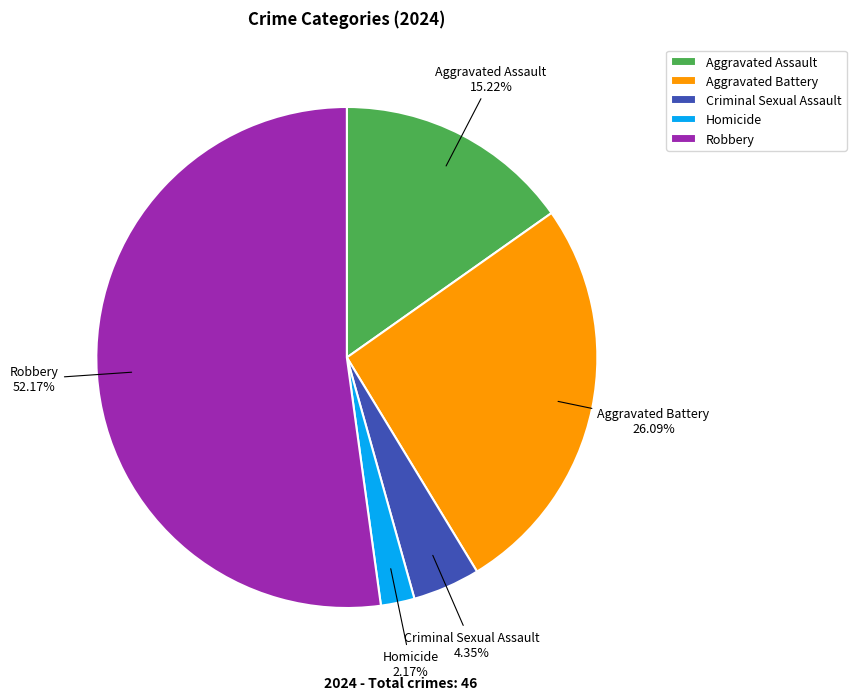

To the nearest percent, what is the difference between the Aggravated Battery and Homicide slice percentages?

24%